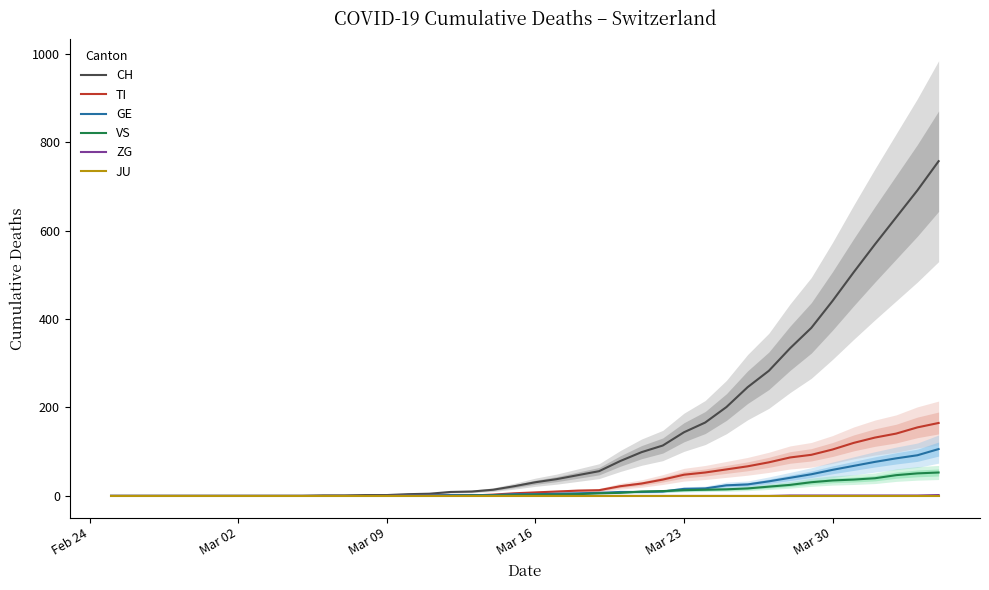

True or false: JU has more than 1 points higher than both neighbors.

False